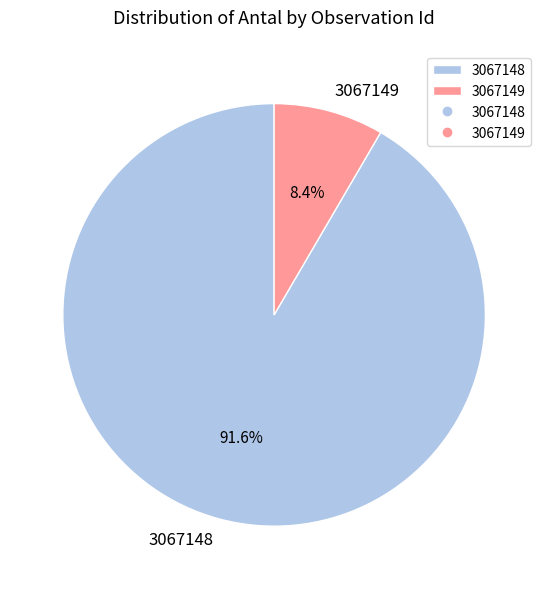

Is there a majority slice in this chart?

Yes